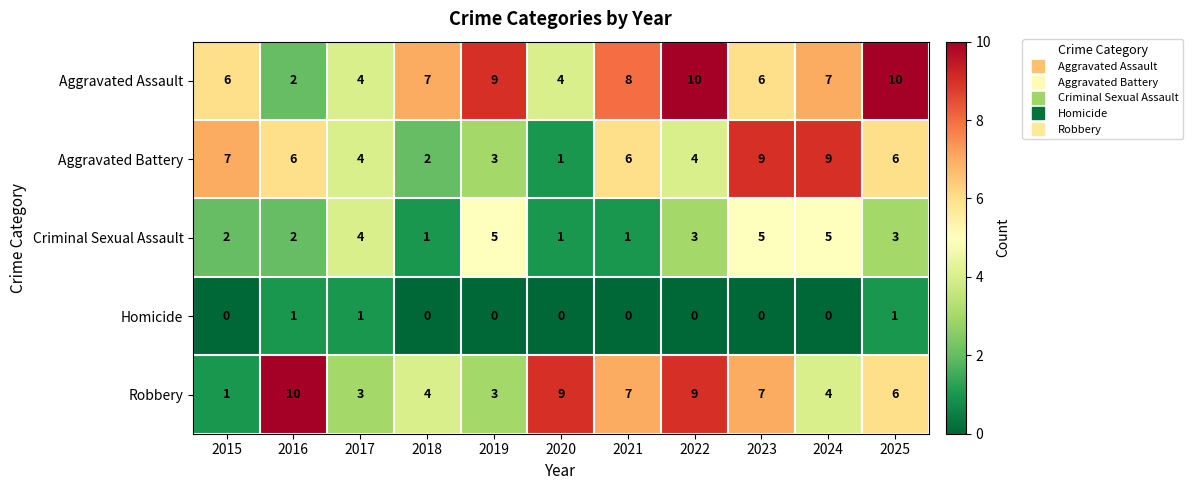

How many Aggravated Battery values are between 3 and 7?

7